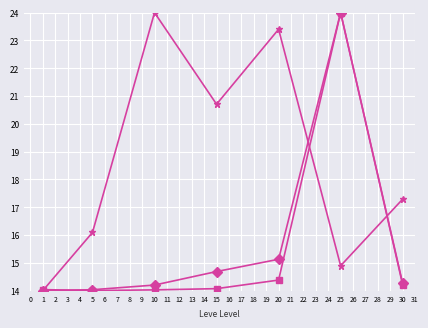

At which category is the sum across all series the highest?

25